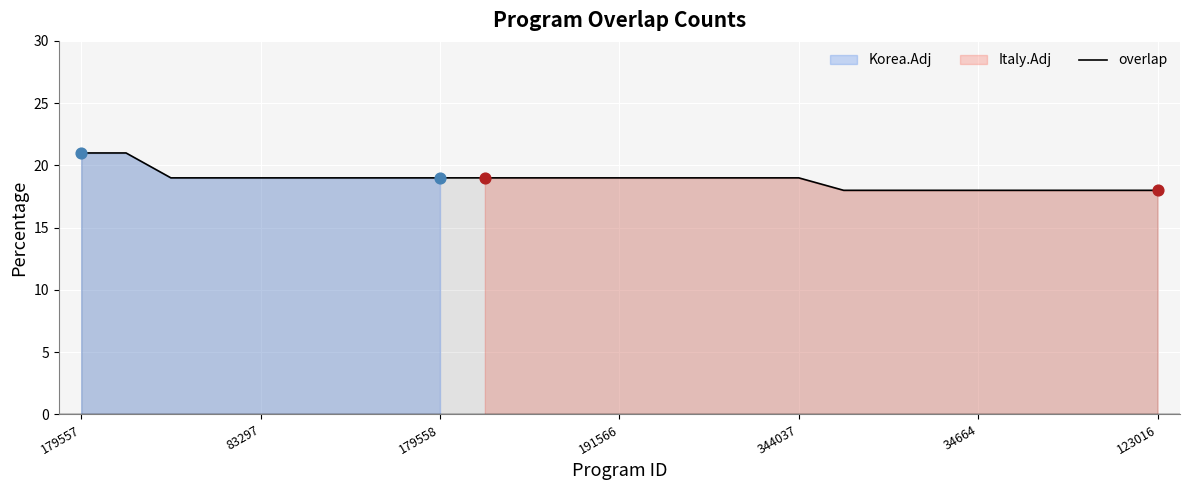

What is the minimum value for overlap?

18